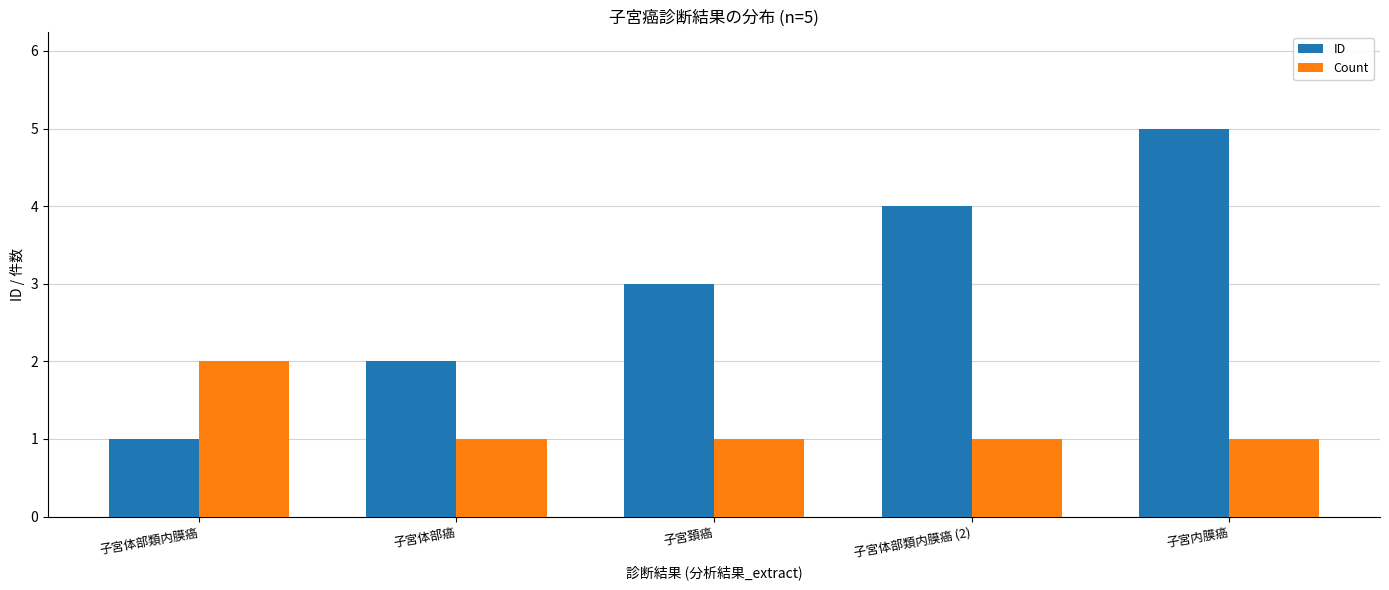

What is the difference between the ID values at 子宮体部癌 and 子宮内膜癌?

3